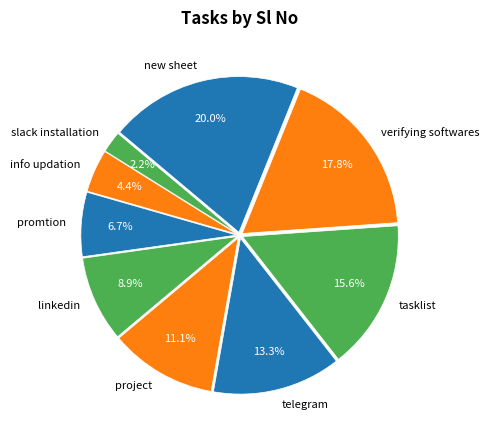

Which category has the smallest portion of the pie?

slack installation